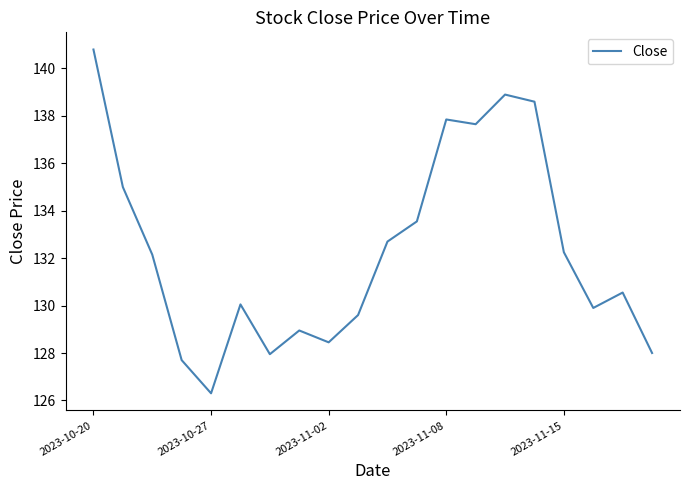

What is the difference between the second highest and minimum values?

12.6